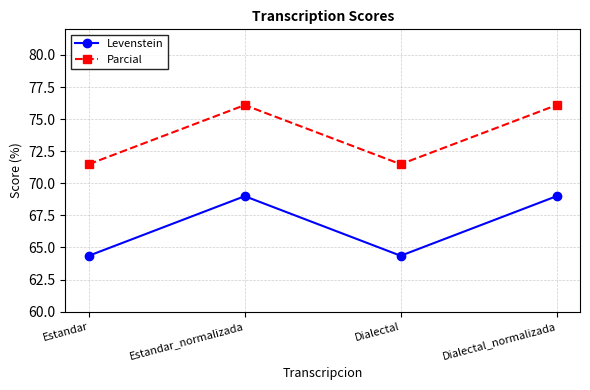

List the series in order of their overall mean, highest first.

Parcial, Levenstein